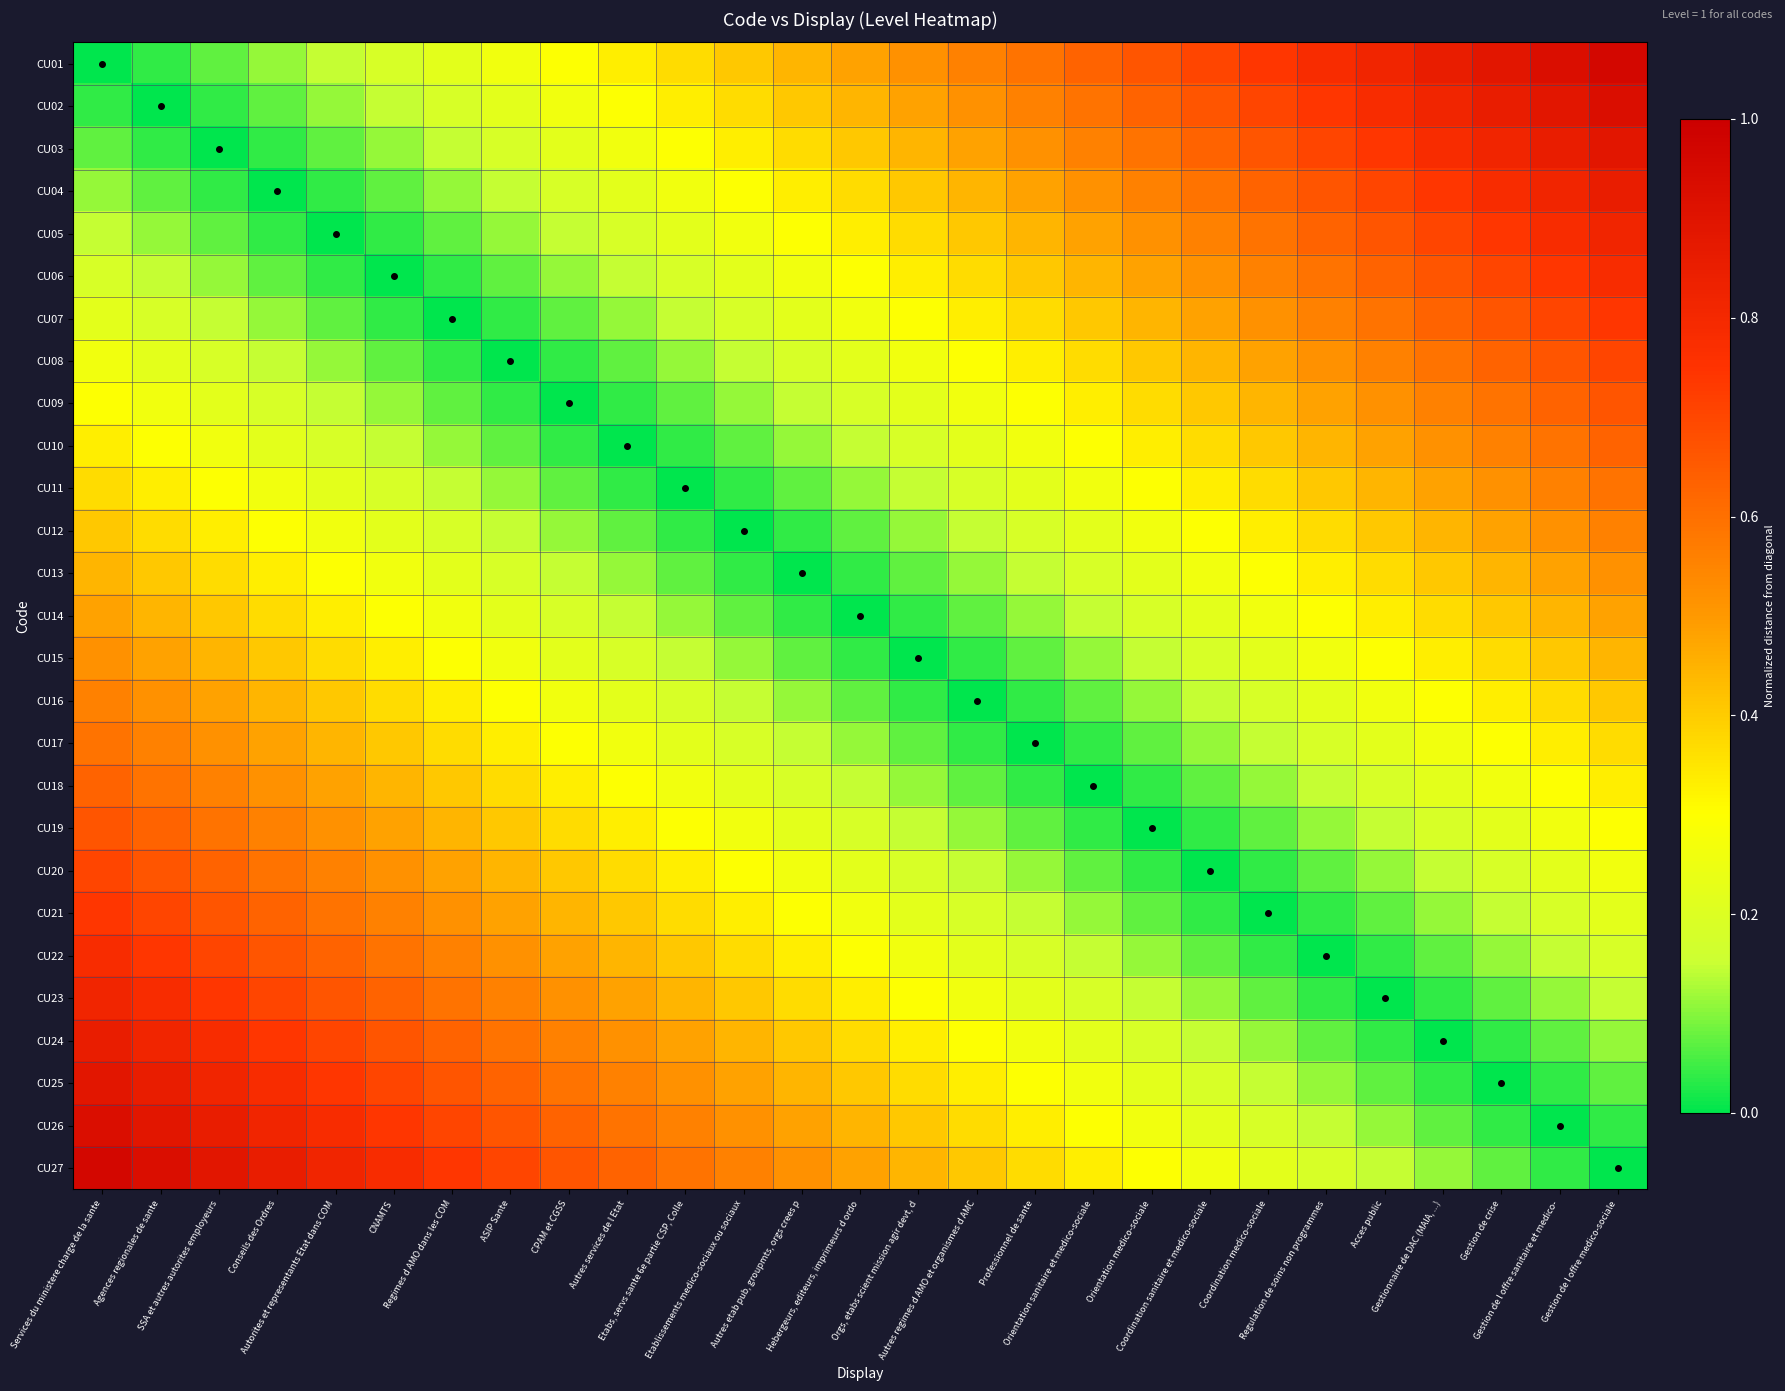

Between Services du ministere charge de la sante and Hebergeurs, editeurs, imprimeurs d ordo, which is larger?

Hebergeurs, editeurs, imprimeurs d ordo